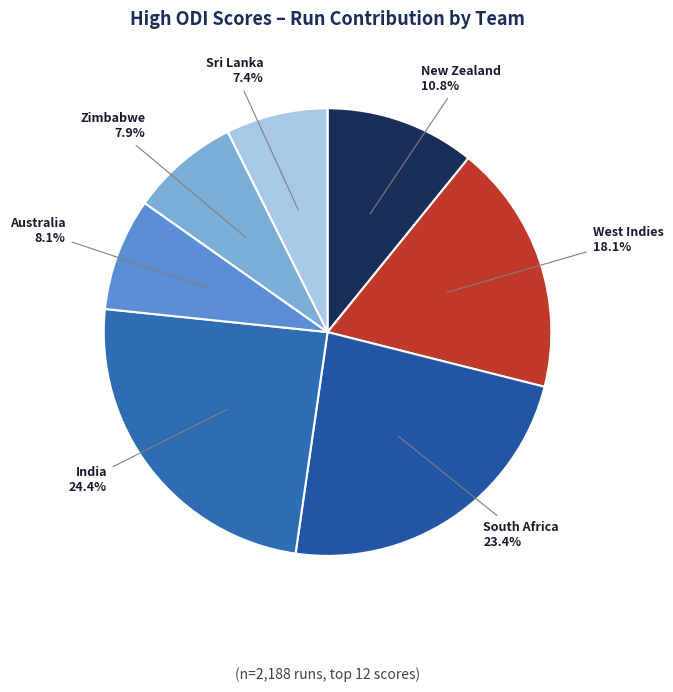

To the nearest percent, what is the difference between the South Africa and India slice percentages?

1%